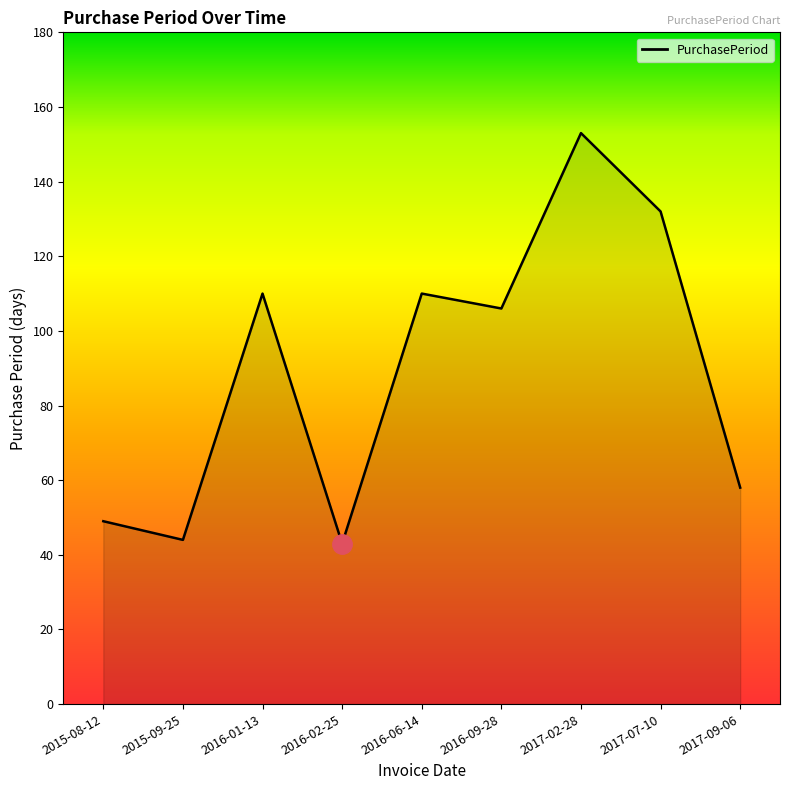

Reading right to left, what are all the values shown in this chart?

58	132	153	106	110	43	110	44	49